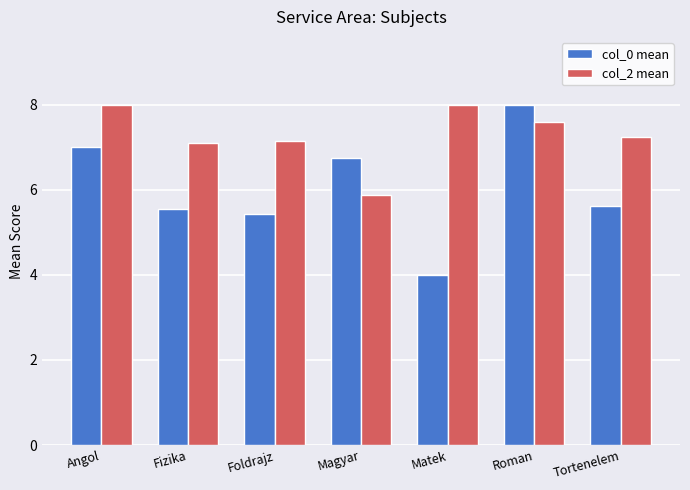

What is the total value across all series at Tortenelem?

12.9